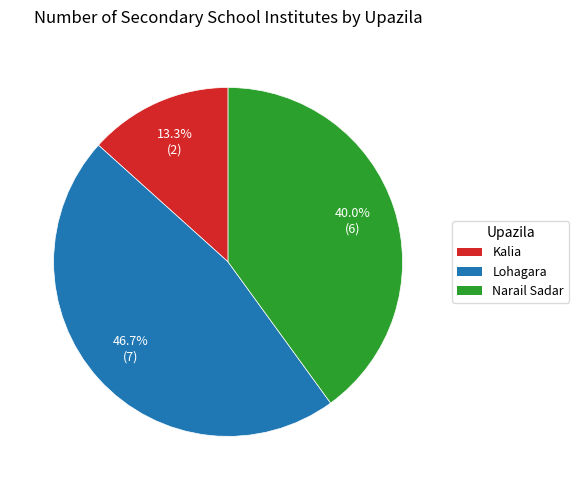

What portion of the pie excludes Kalia?

86.7%